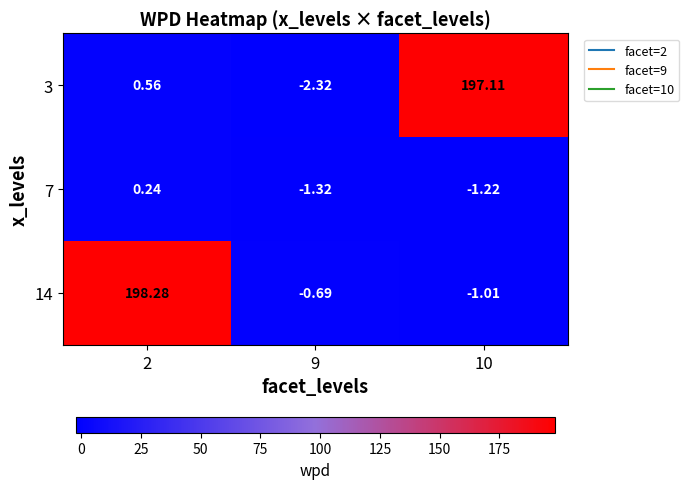

Count the number of categories in the chart.

3